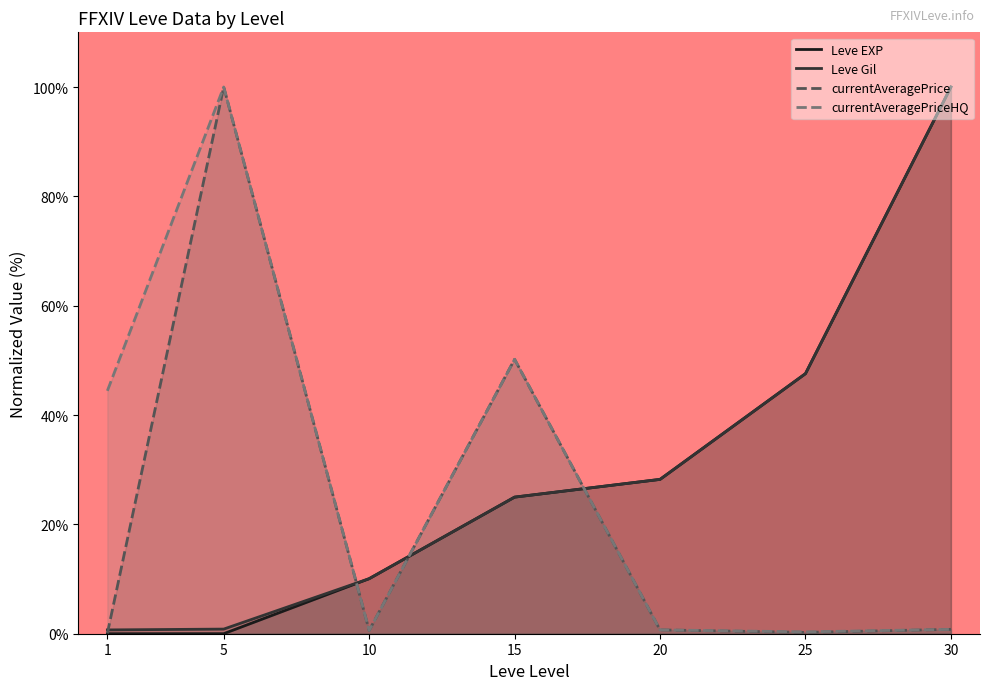

What is the difference between the highest and lowest values at 30?

99.2